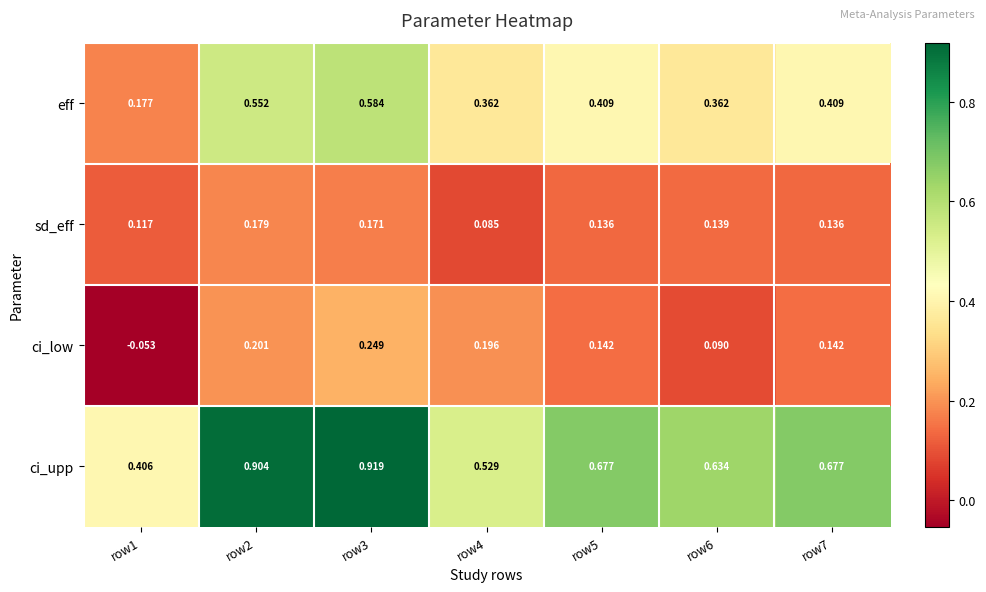

Is the value of ci_upp at row1 greater than the value of sd_eff at row2?

Yes